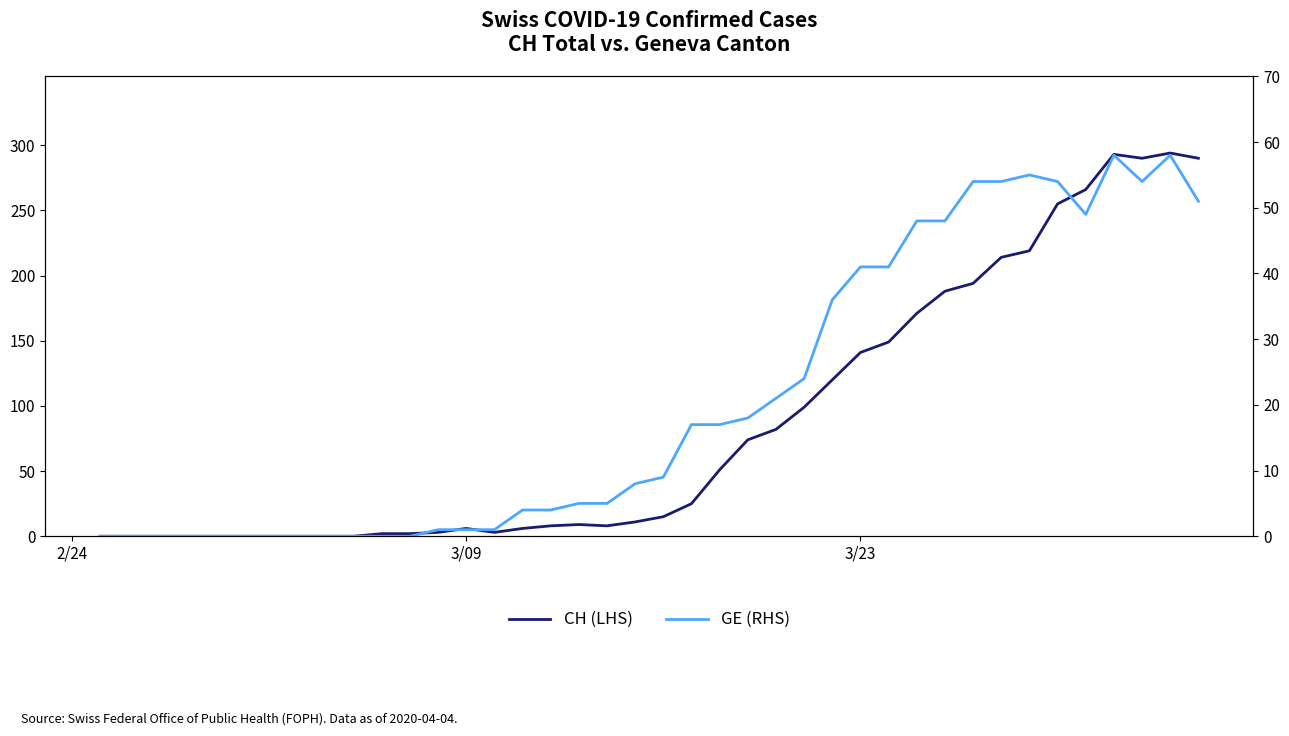

How many data points in CH (LHS) are less than 15?

20